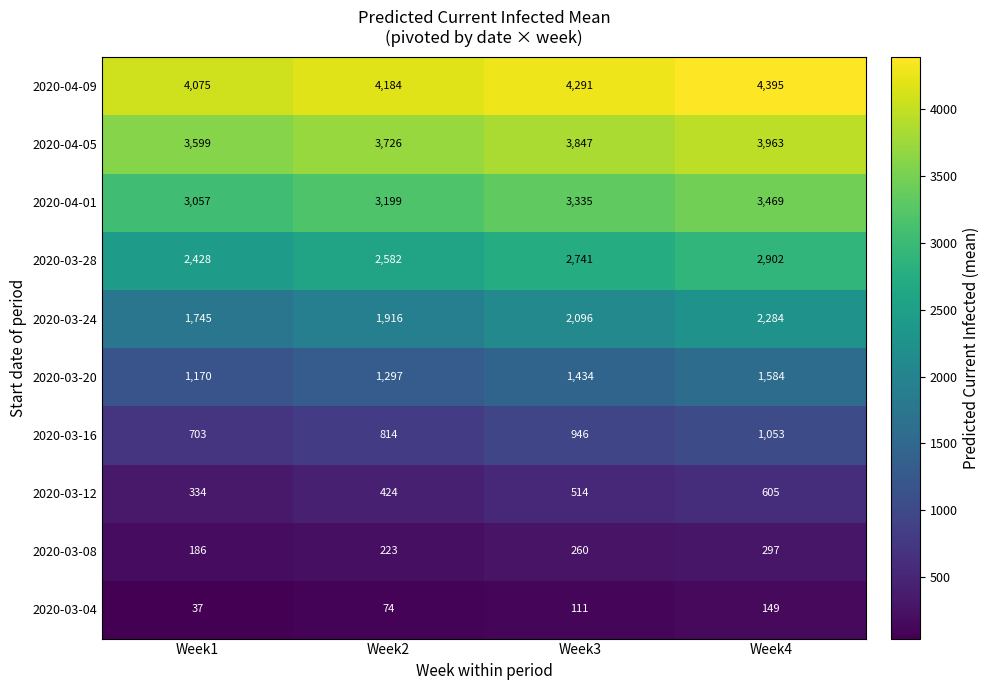

The value of 2020-03-12 at Week1 is 334. True or false?

True